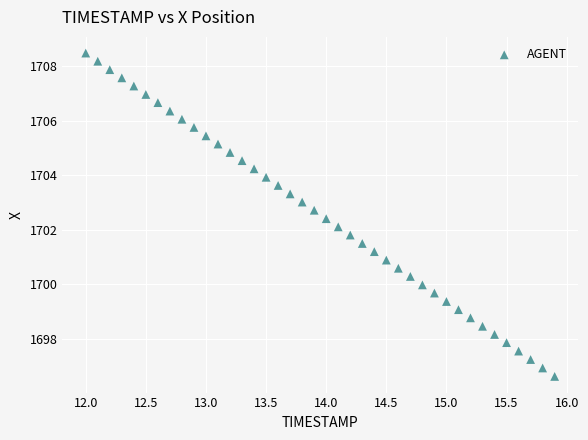

What is the range of X values (max minus min)?

3.9